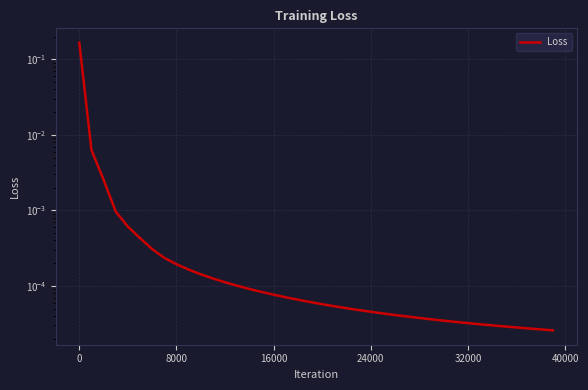

Is this an area chart (filled region under the line)?

No